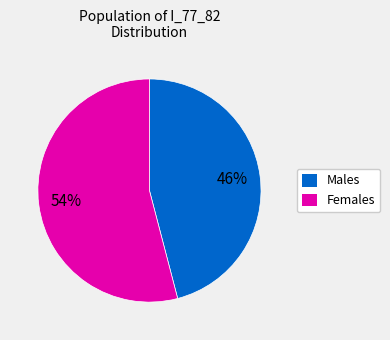

To the nearest percent, what is the average slice percentage?

50%